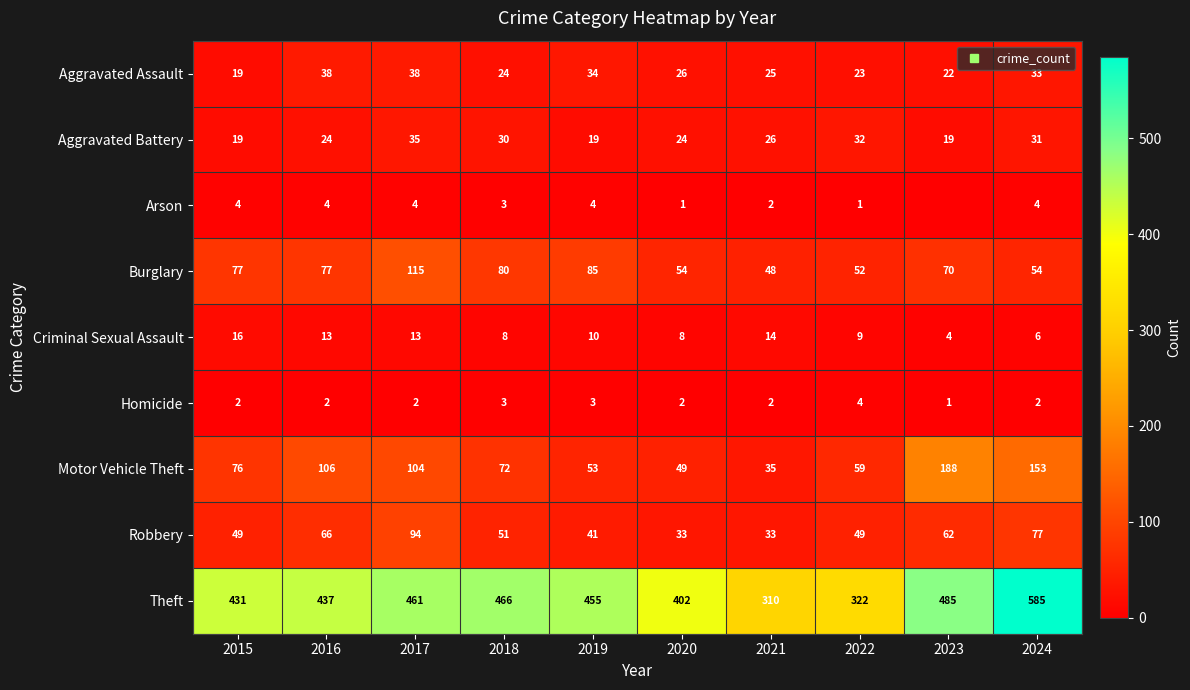

How many series are shown in this chart?

9